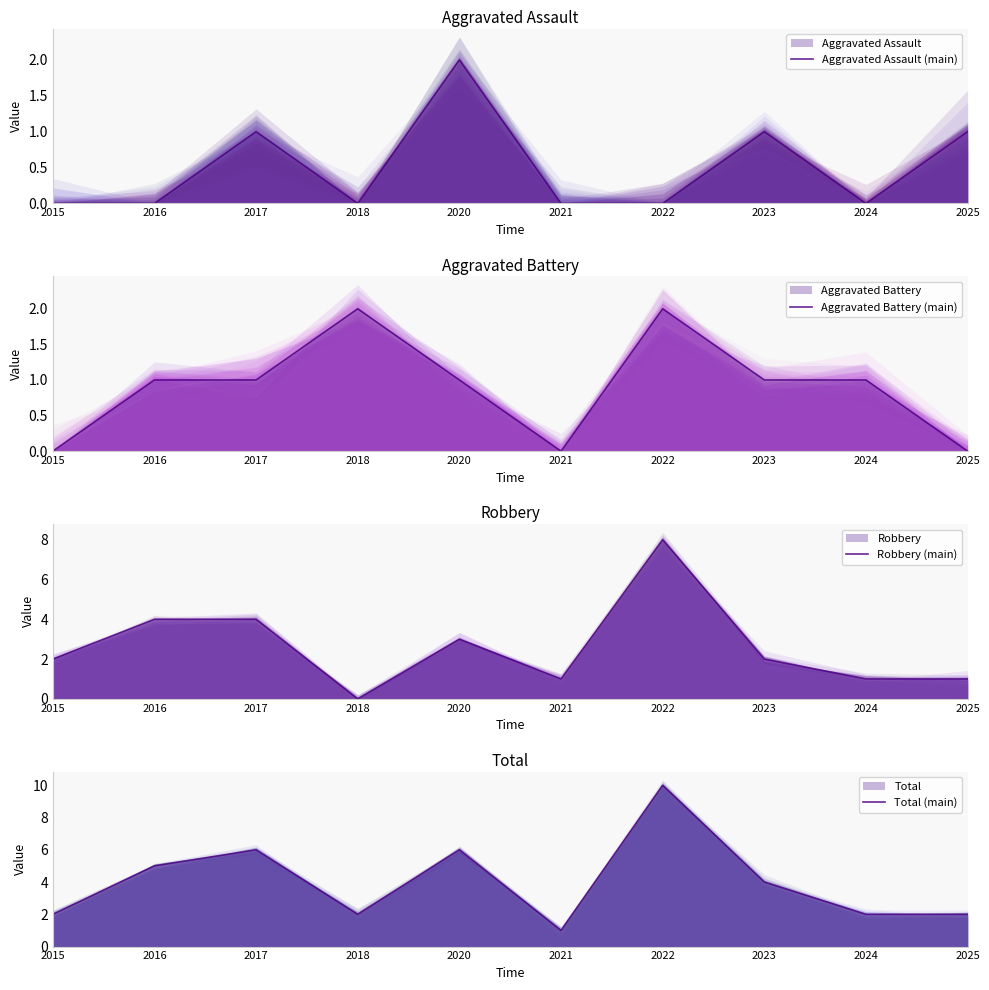

Reading left to right, list all the values displayed in this chart.

Aggravated Assault (main): 0	0	1	0	2	0	0	1	0	1
Aggravated Battery (main): 0	1	1	2	1	0	2	1	1	0
Robbery (main): 2	4	4	0	3	1	8	2	1	1
Total (main): 2	5	6	2	6	1	10	4	2	2